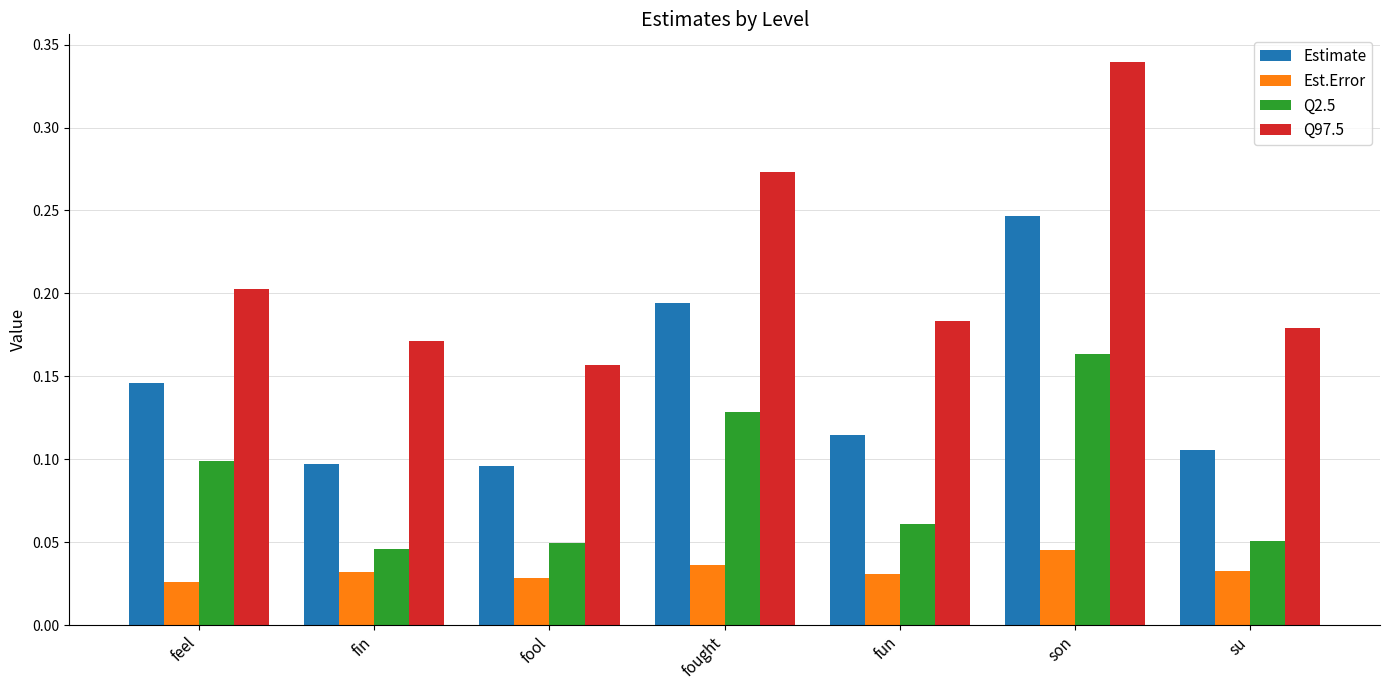

What is the total value across all series at son?

0.8